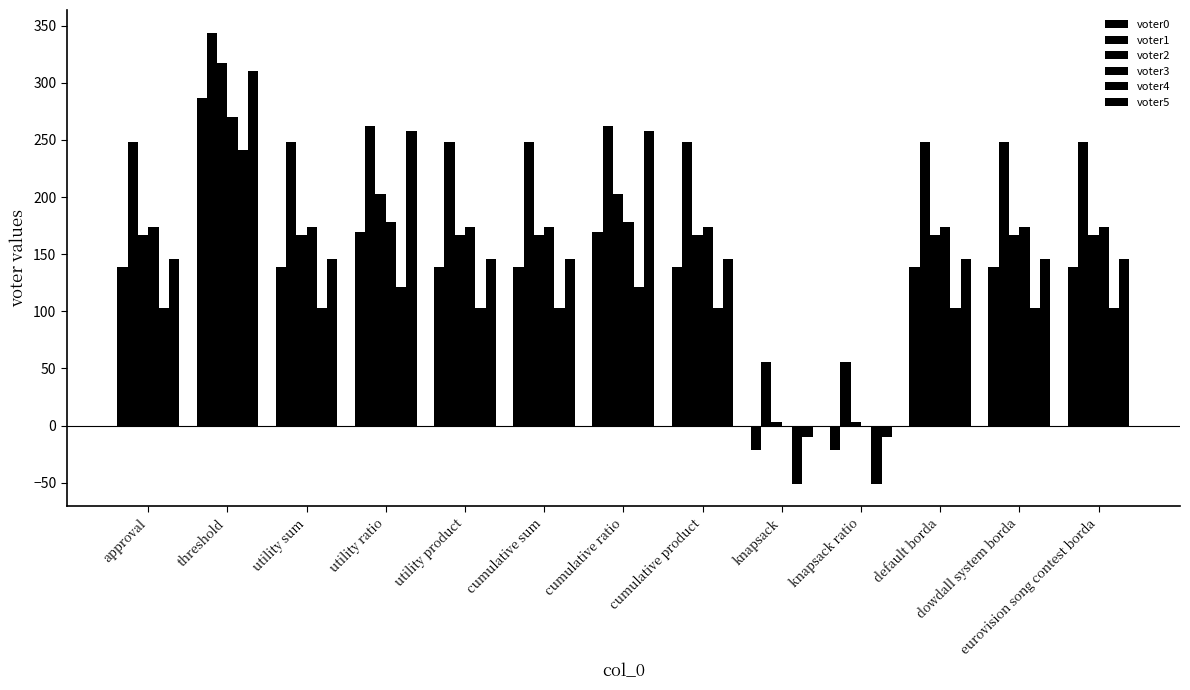

Are the bars grouped side by side (vs. stacked)?

Yes